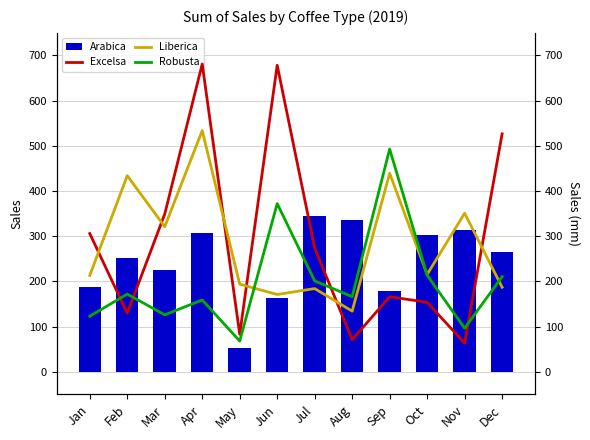

The value of Robusta at Jan is 123.0. True or false?

True